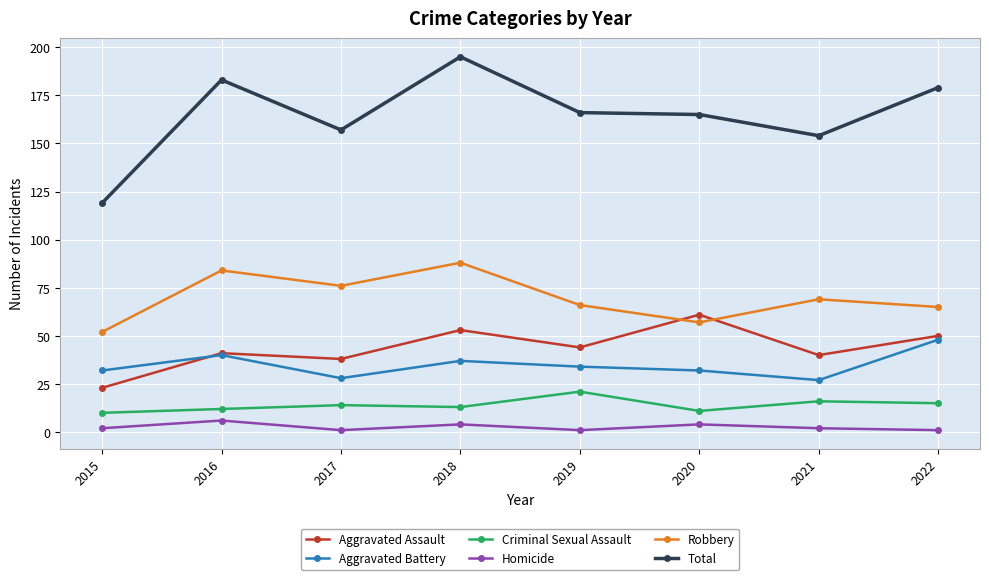

Read the Aggravated Assault value at 2020, to the nearest 5.

60